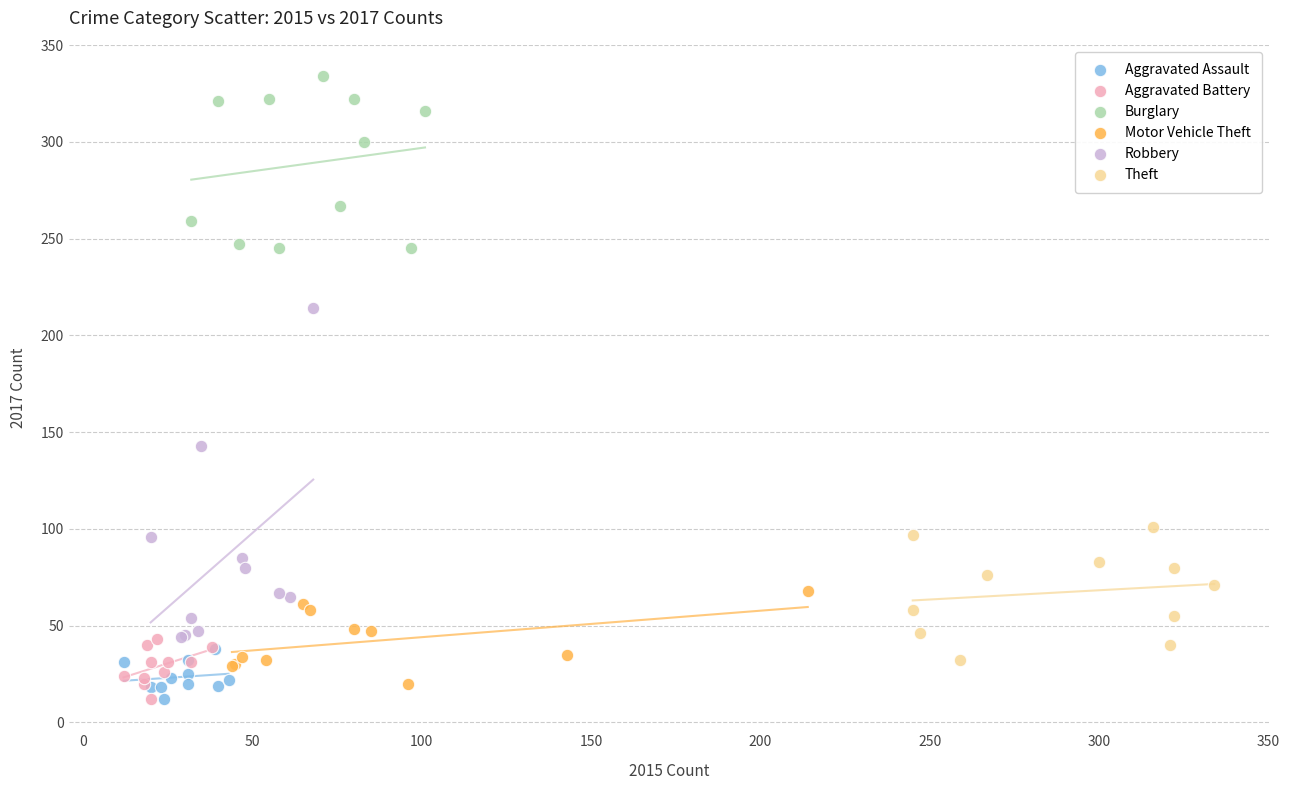

Which series has the largest Y range (max minus min)?

Robbery